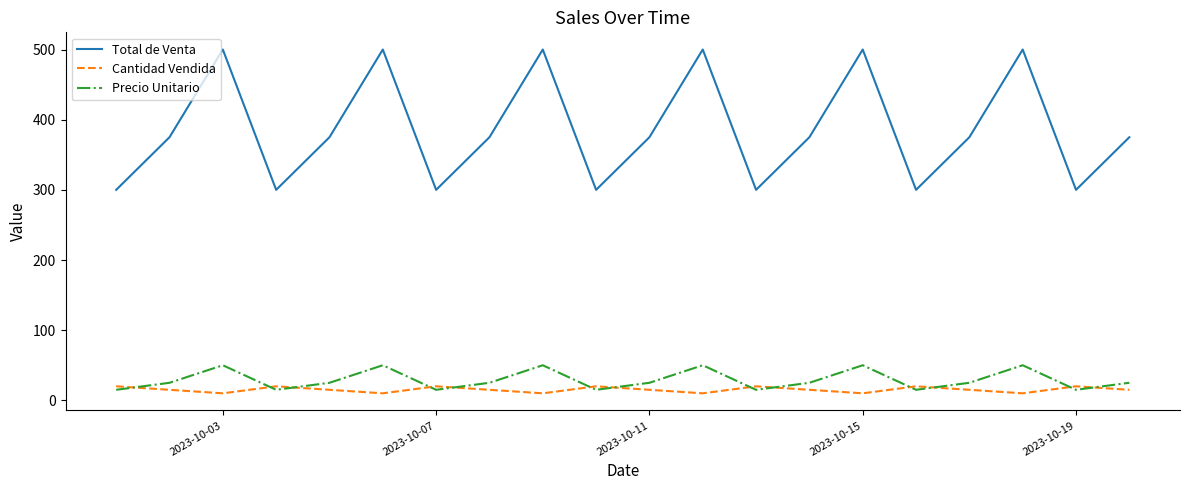

What is the maximum value for Cantidad Vendida?

20